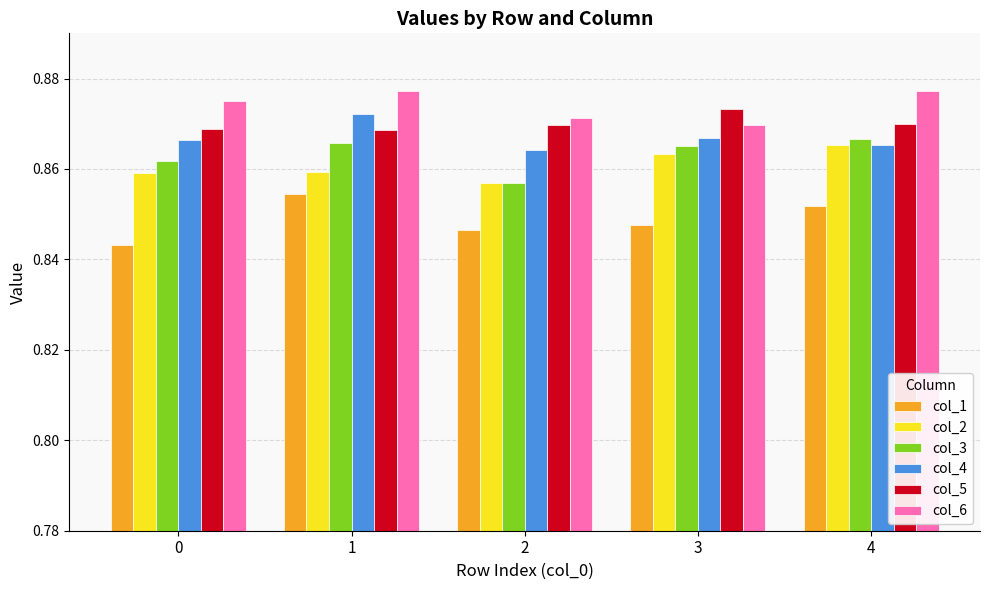

What is the total value across all series at 2?

5.2